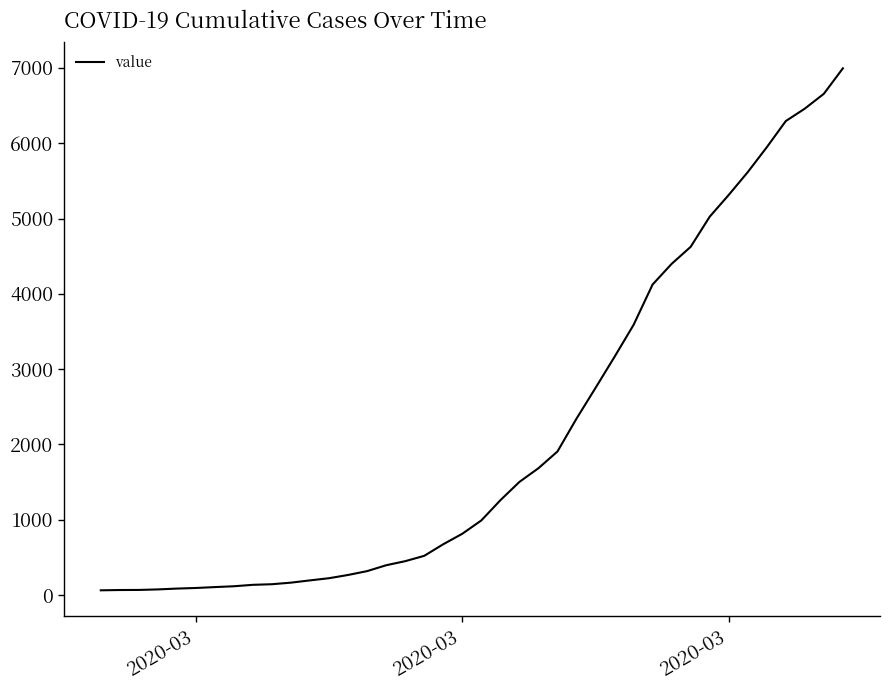

What is the difference between the maximum and minimum values?

6930